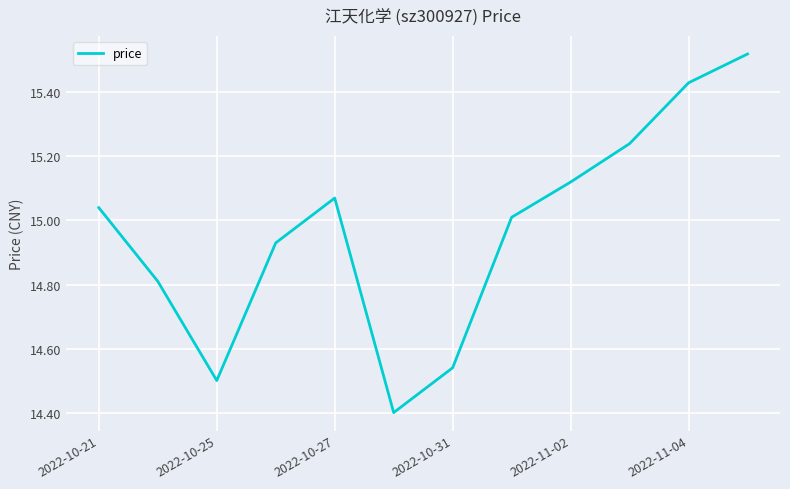

What is the difference between the maximum and minimum values?

1.1